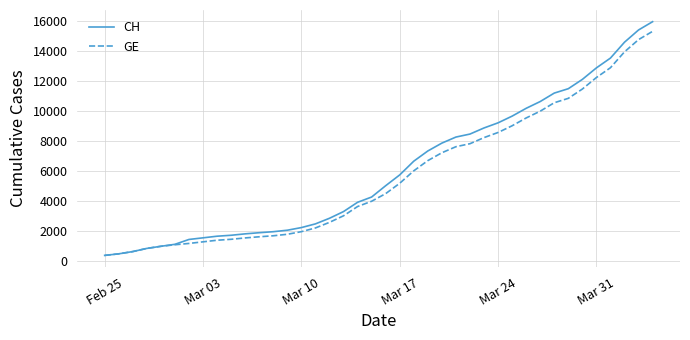

What is the minimum value shown in the chart?

375